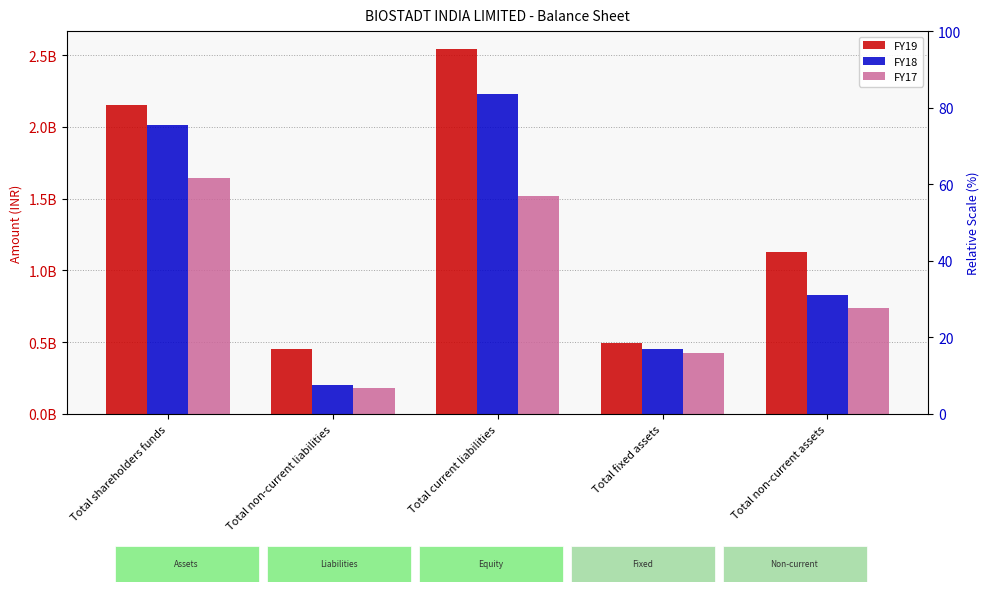

Which label corresponds to the smallest value in the chart?

Total non-current liabilities